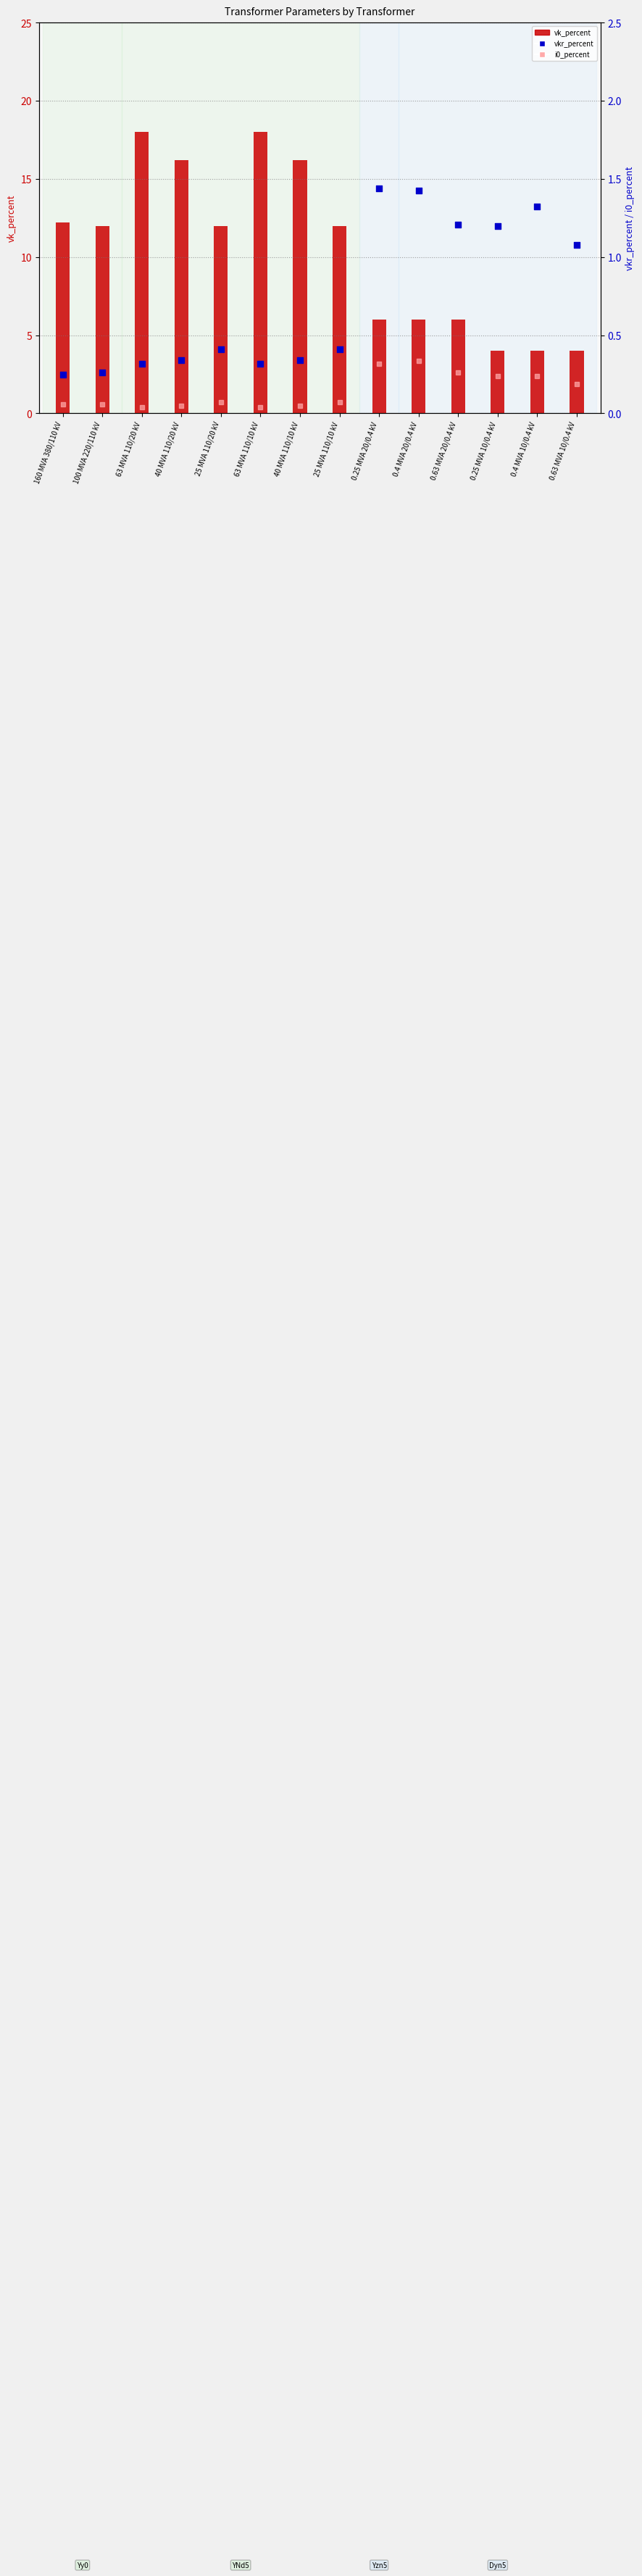

What is the total value across all series at 0.25 MVA 20/0.4 kV?

7.8